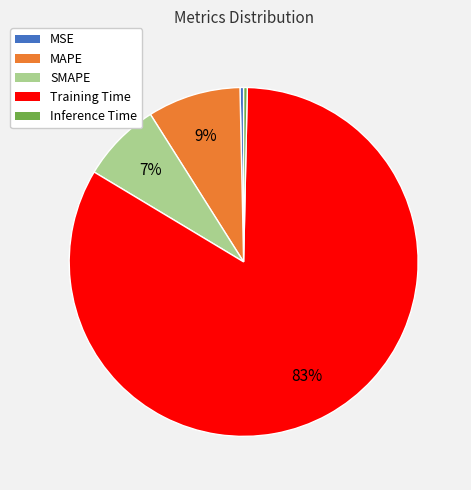

Which has a higher value, Training Time or MSE?

Training Time